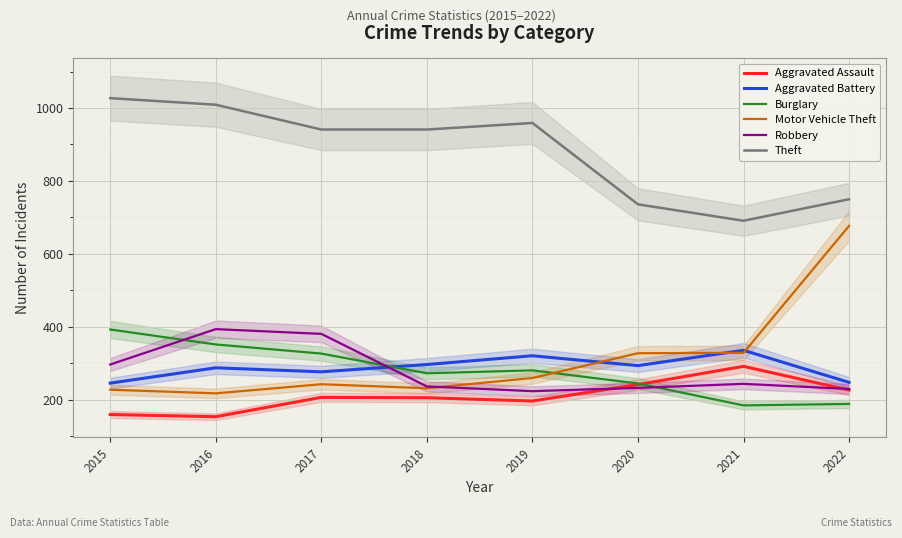

Is this an area chart (filled region under the line)?

No